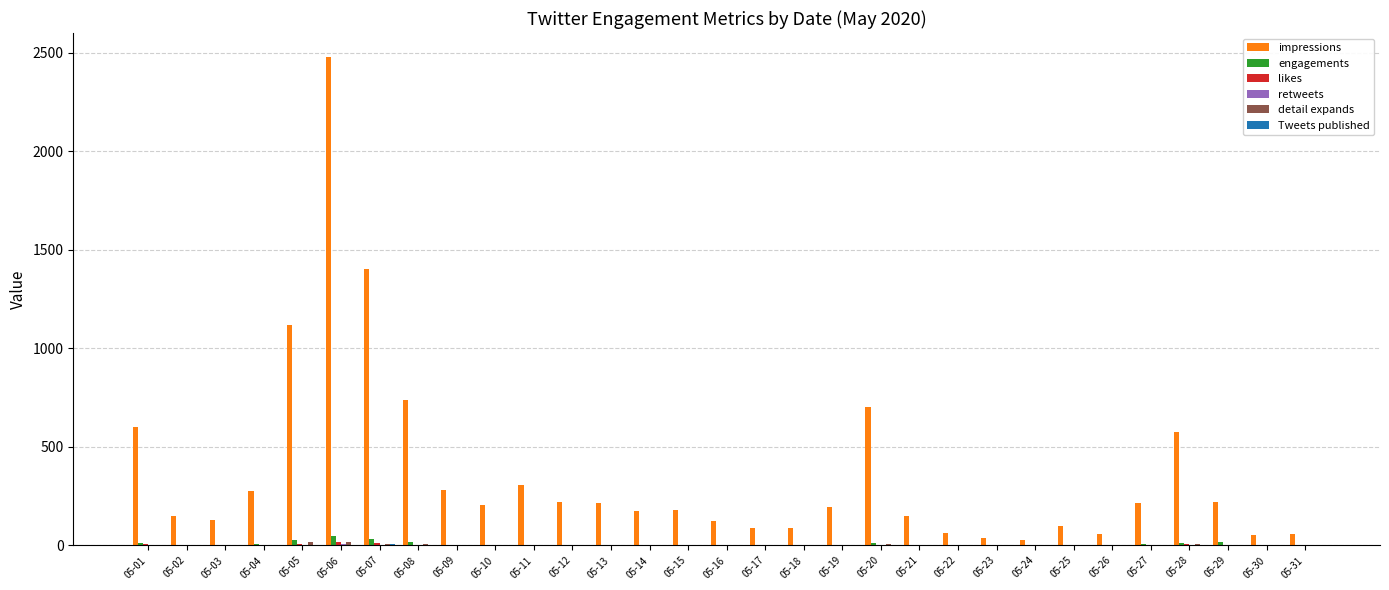

The value of impressions at 05-27 is 70. True or false?

False